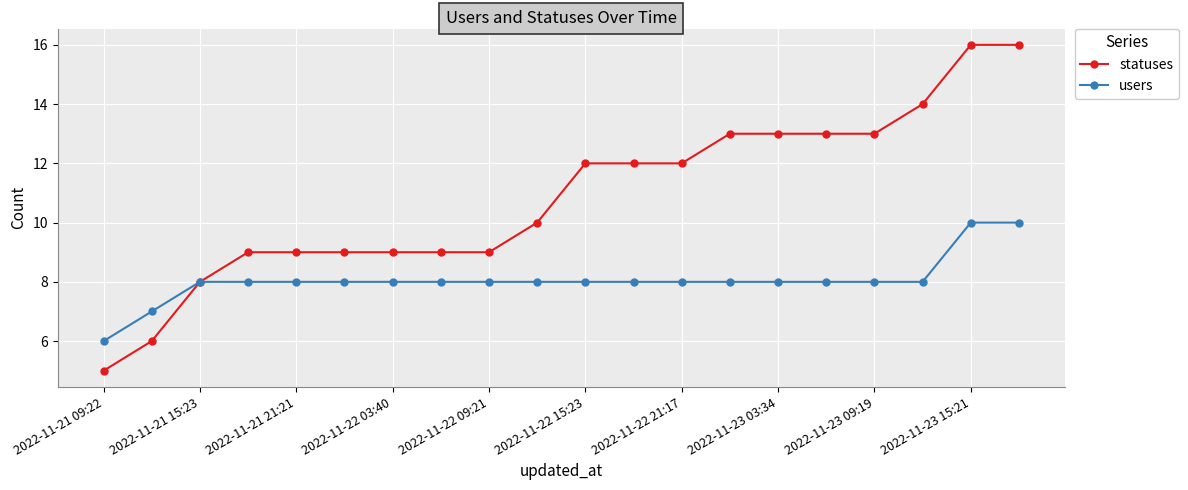

Which series has the largest total across all categories?

statuses